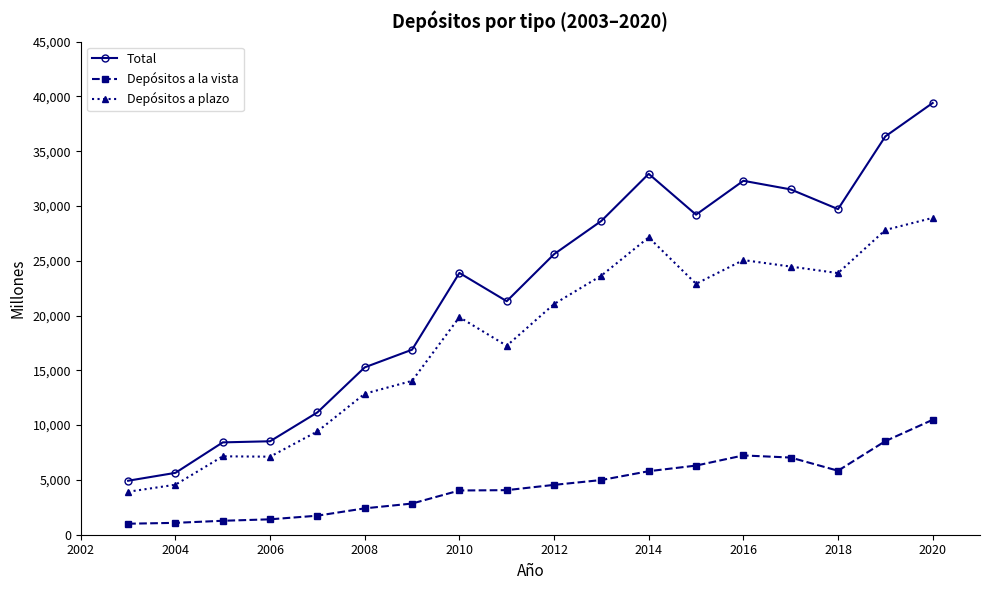

In Depósitos a plazo, how many points are lower than both neighbors (excluding endpoints)?

4